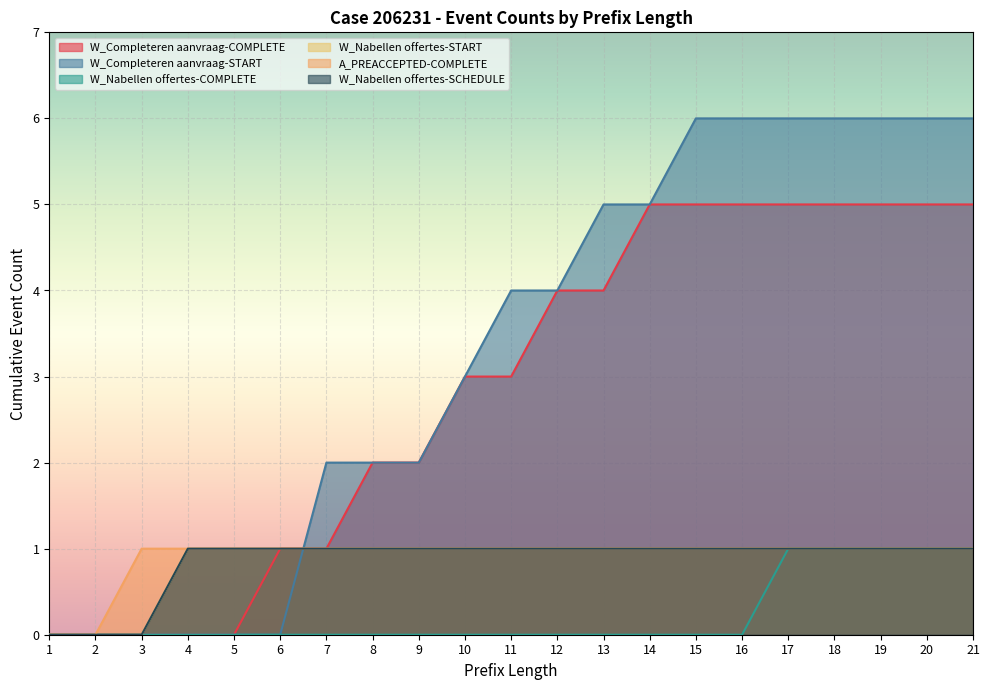

At which label is W_Completeren aanvraag-START closest to 3?

10